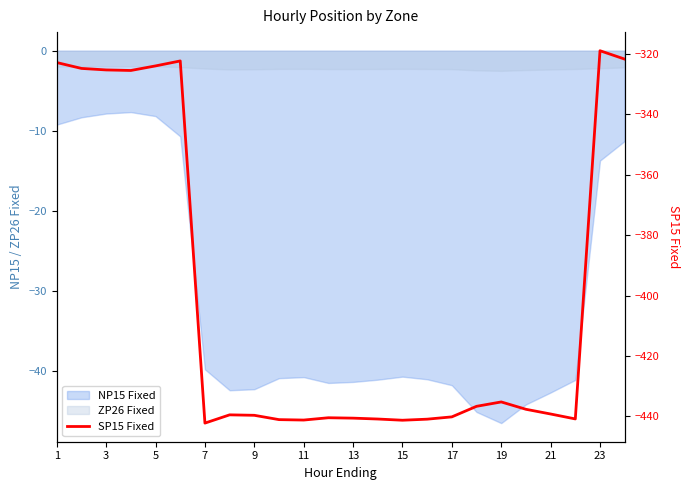

Where is the first local maximum?

11